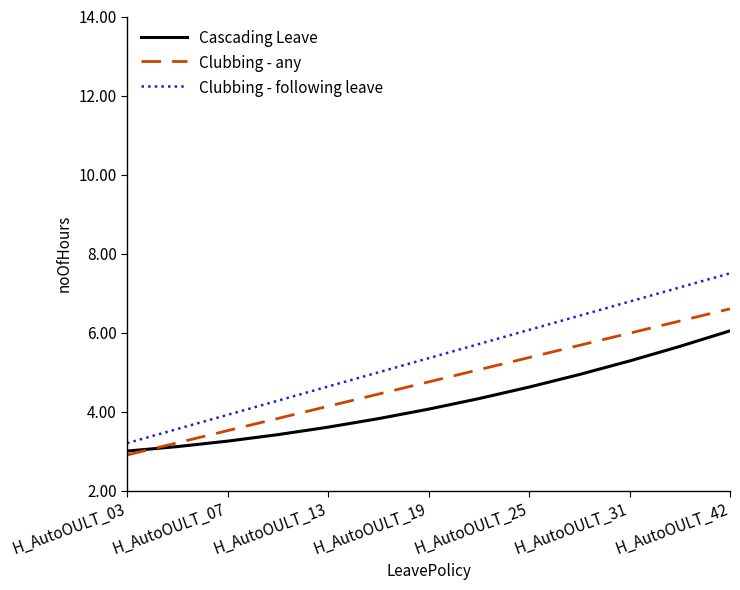

Which series has the largest total across all categories?

Clubbing - following leave